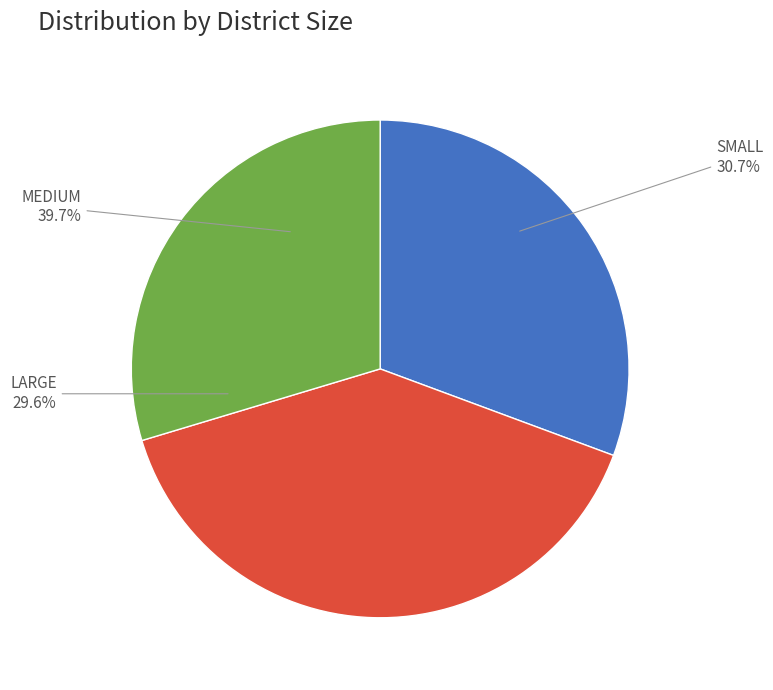

To the nearest percent, what portion does MEDIUM represent?

40%